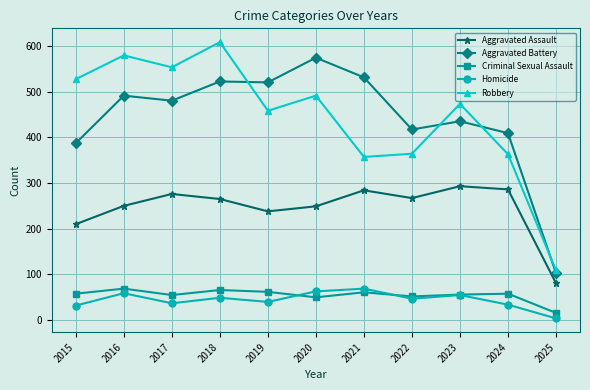

What is the value of the Aggravated Assault point at the 1st from the left?

210